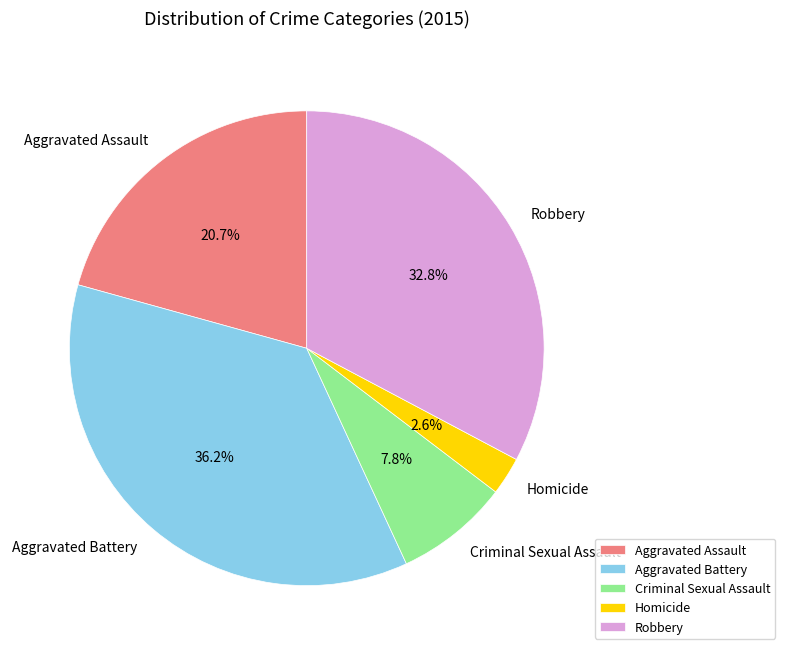

True or false: Aggravated Assault accounts for 21% of the total.

True